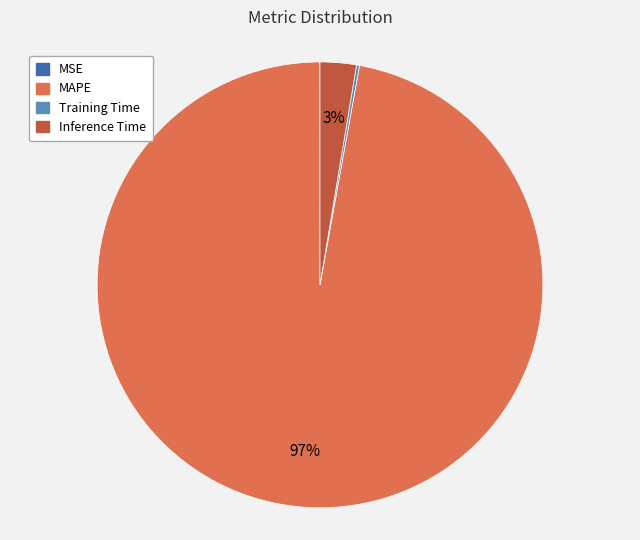

To the nearest percent, what percentage of the pie is MAPE?

97%